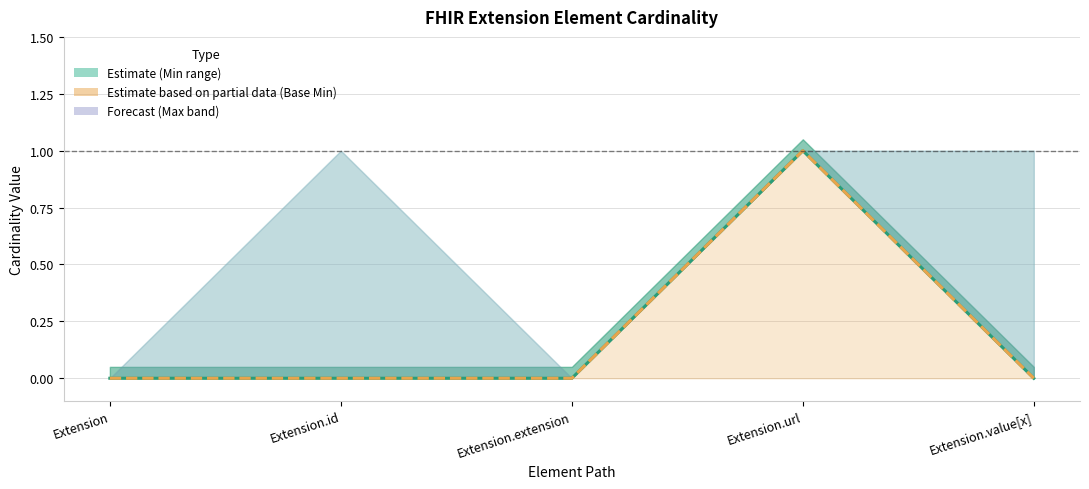

What is the sum of all Min values?

1